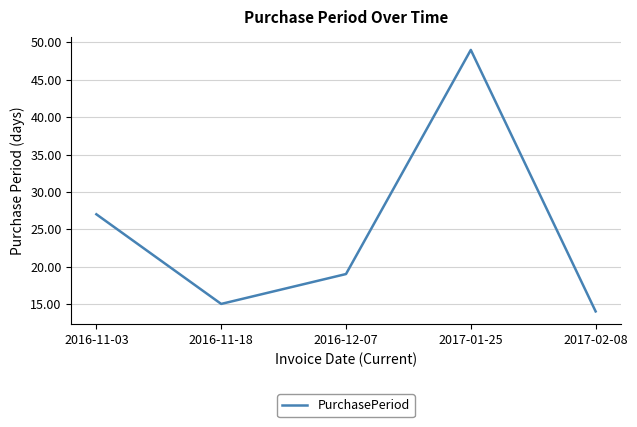

What is the sum of the values at 2016-11-03 and 2017-01-25?

76